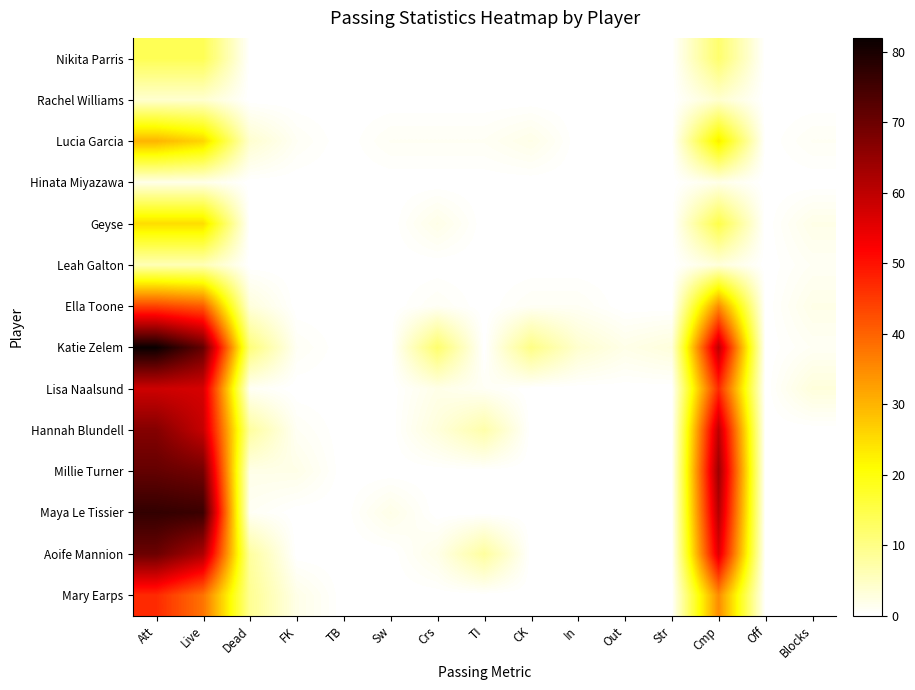

What is the greatest value displayed?

82